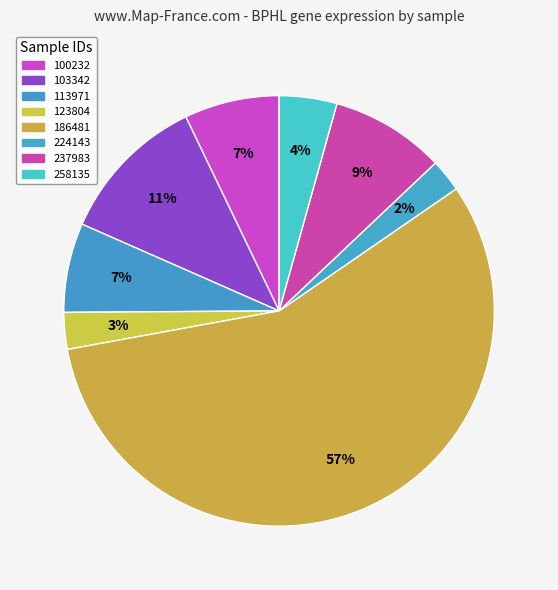

How much of the chart is everything except 224143?

97.5%